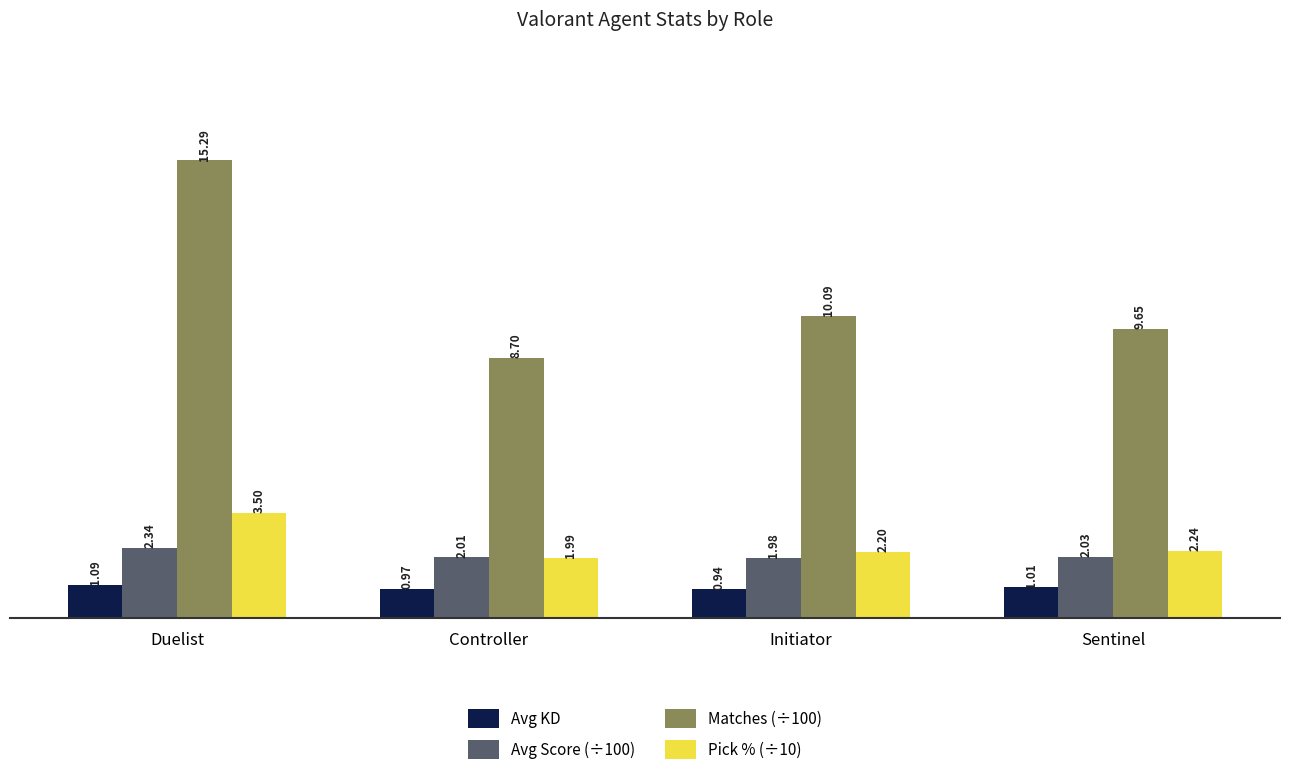

How many series are shown in this chart?

4